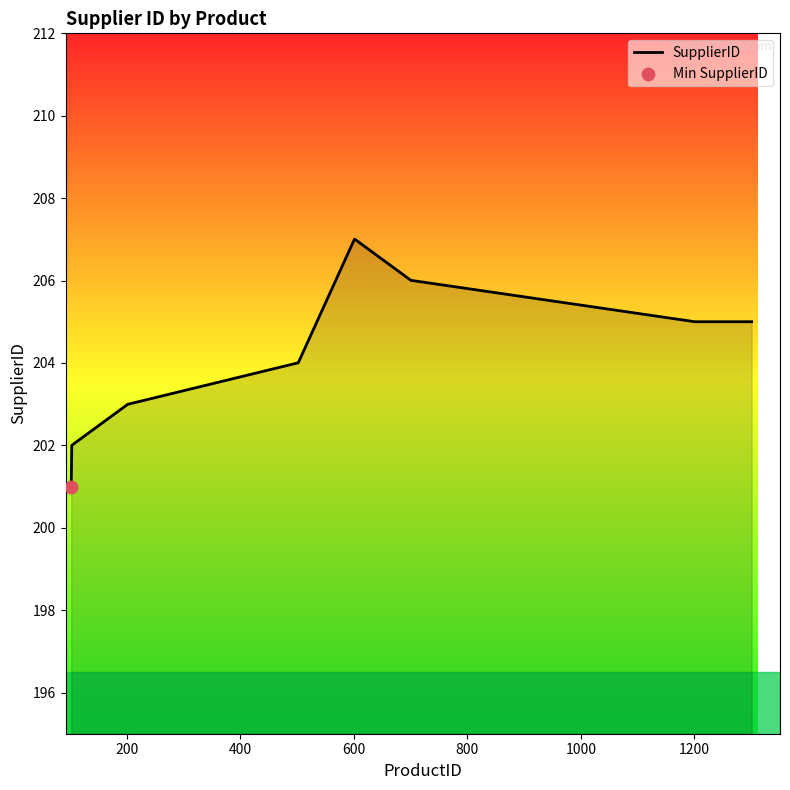

What is the greatest value displayed?

207